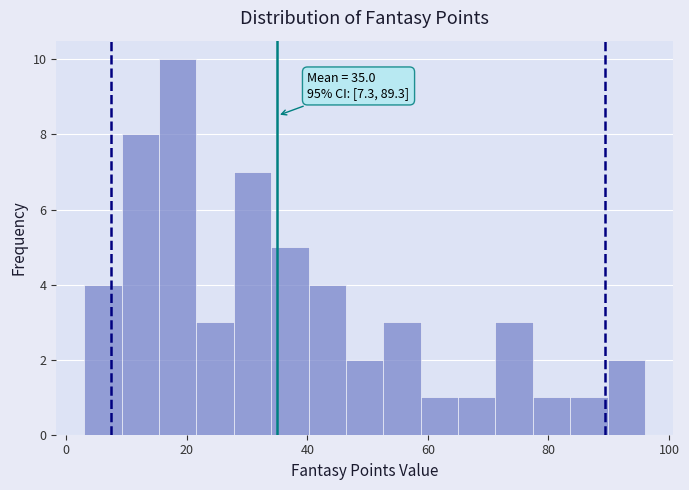

Around what value on the x-axis is the tallest bar? Give the approximate position of its centre, as read against the axis.

18